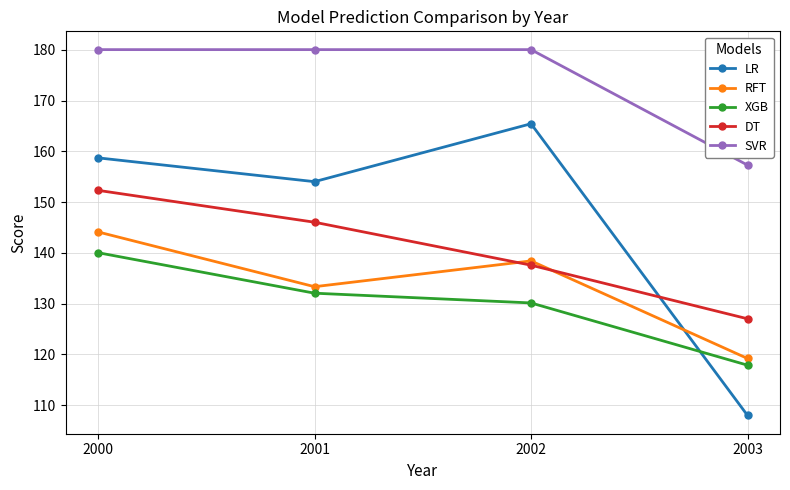

At how many categories does at least one series exceed 122?

4